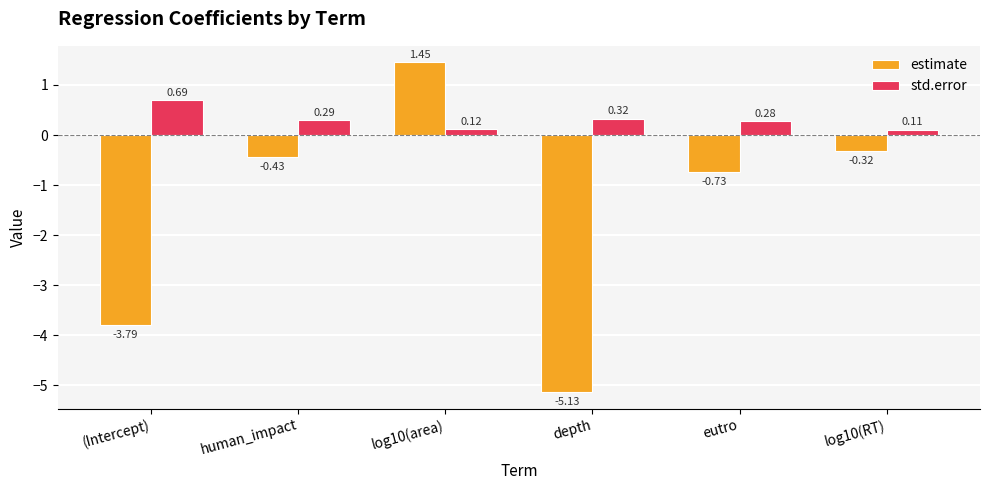

Which label corresponds to the smallest value in the chart?

depth